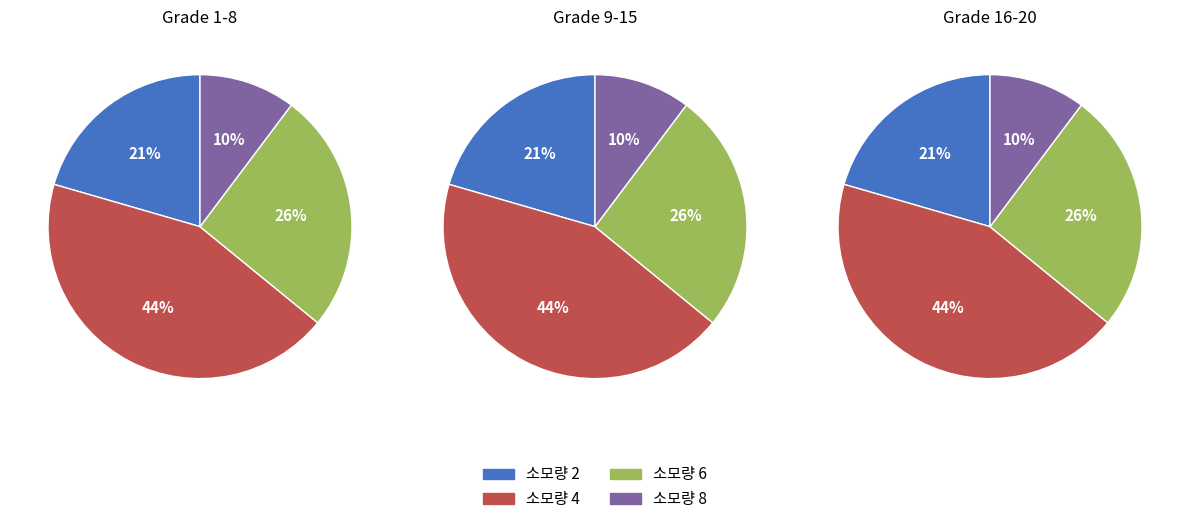

How many slices are in this pie chart?

4